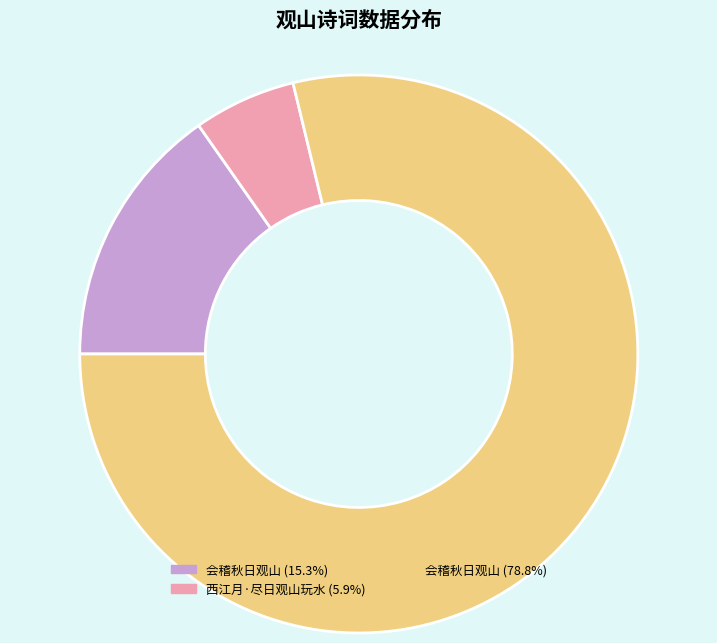

Is there any slice that represents more than half of the pie?

Yes